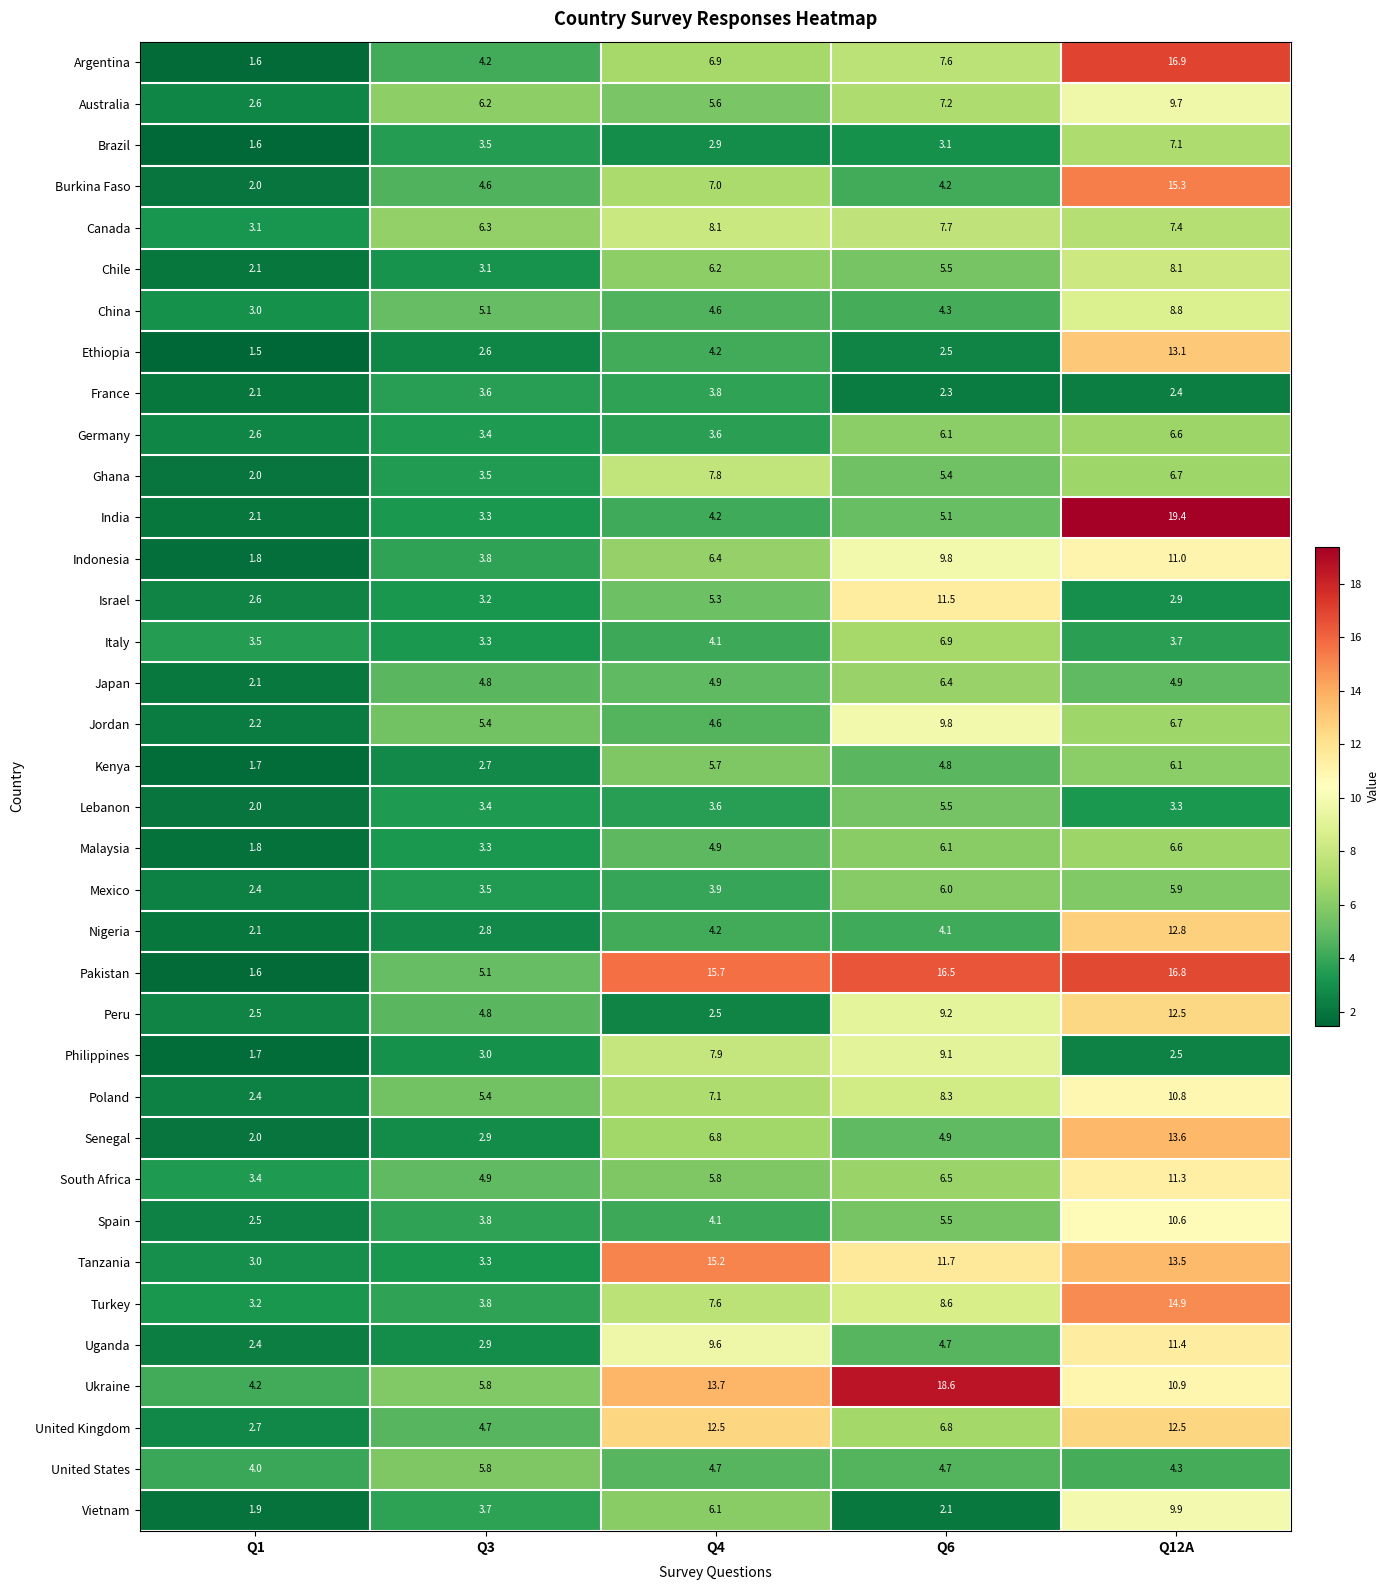

Rank the categories by Ukraine value from highest to lowest.

Q6, Q4, Q12A, Q3, Q1